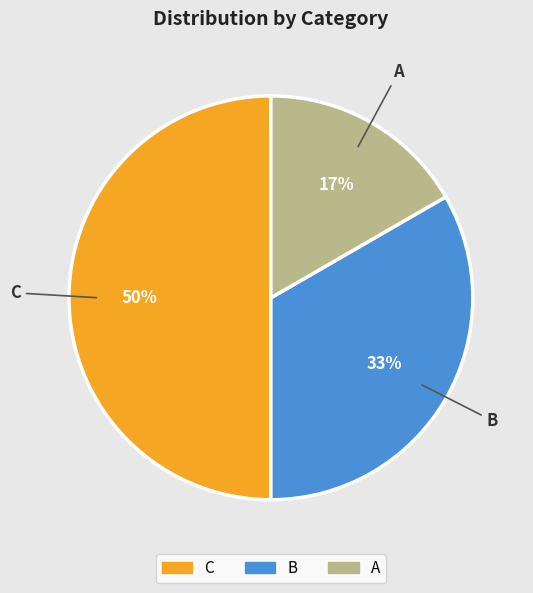

To the nearest percent, what is the difference between the C and A slice percentages?

33%